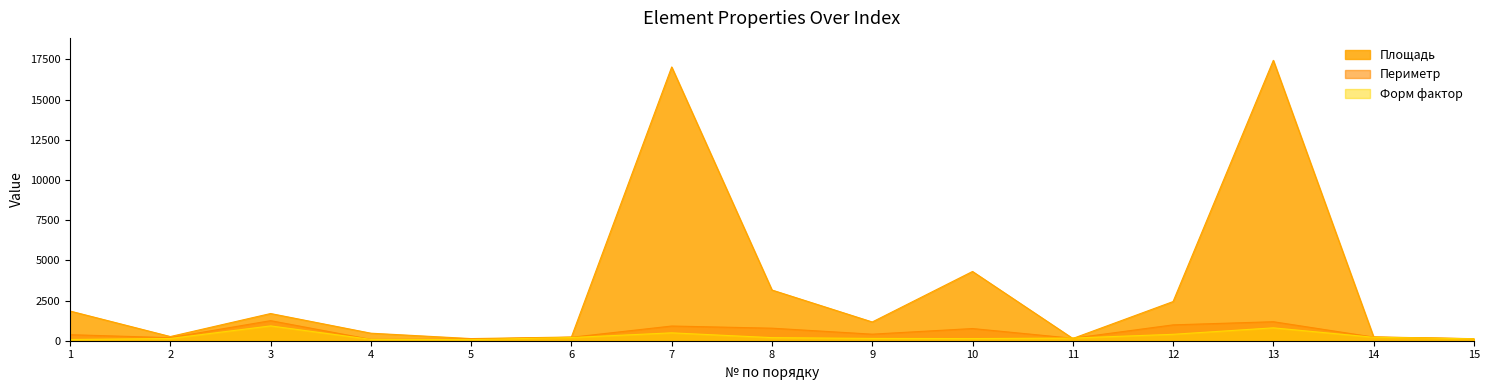

Reading left to right, transcribe all the data shown in this chart.

Площадь: 1846	259	1691	468	133	231	17025	3153	1166	4307	140	2435	17438	238	127
Периметр: 376	190	1248	82	96	214	914	780	408	758	152	986	1182	226	122
Форм фактор: 76	139	921	82	69	198	490	192	142	133	165	399	801	214	117